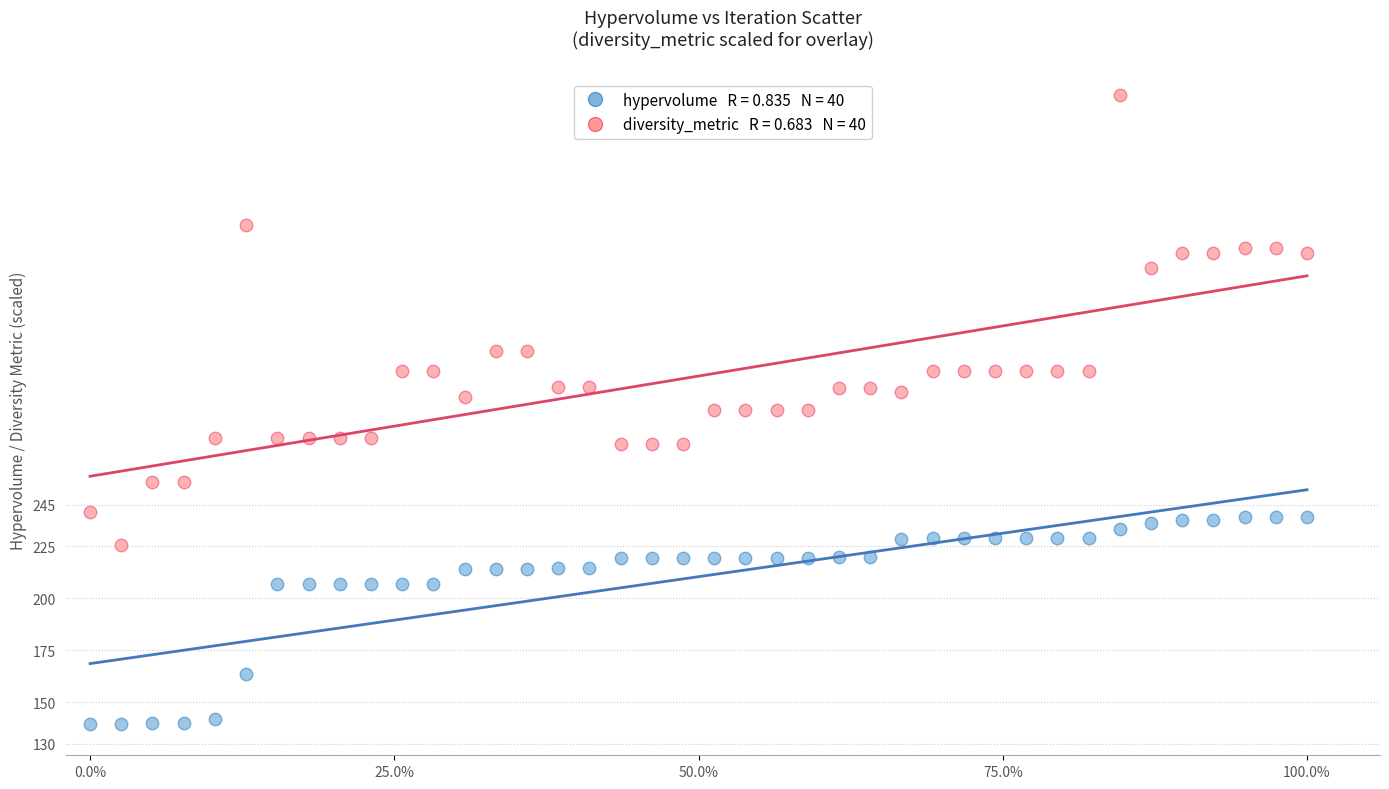

Across all data points, what is the range of X values (max minus min)?

1.0